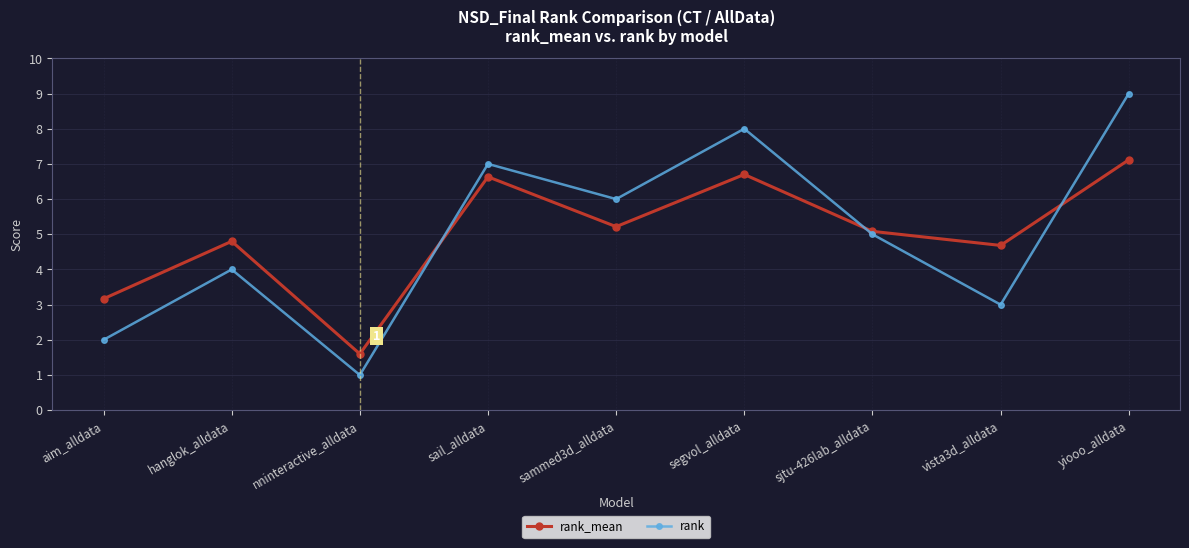

What position from the right is yiooo_alldata?

1